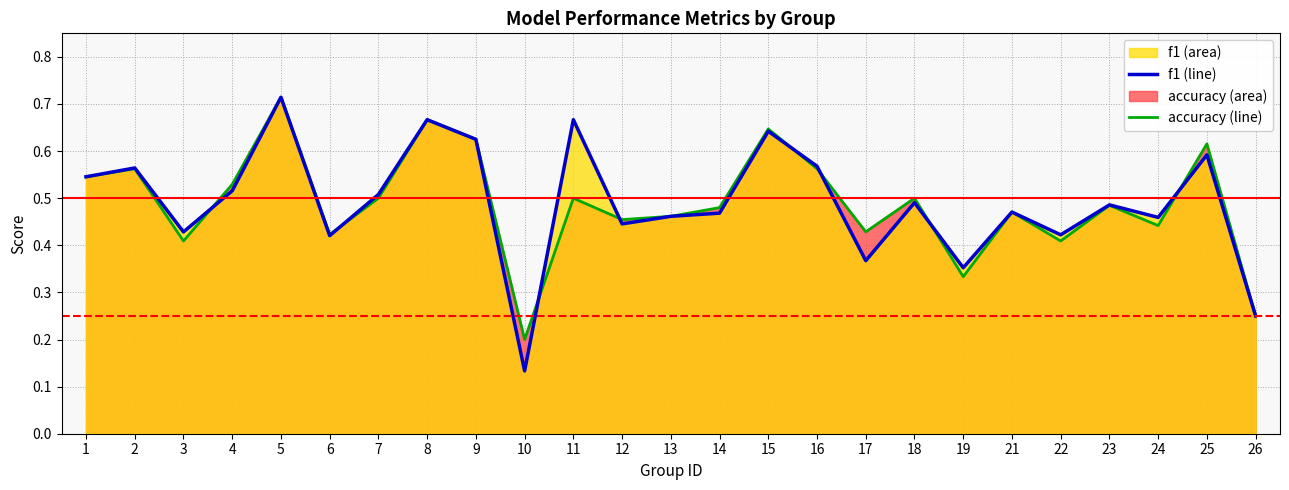

Does the chart have visible grid lines?

Yes